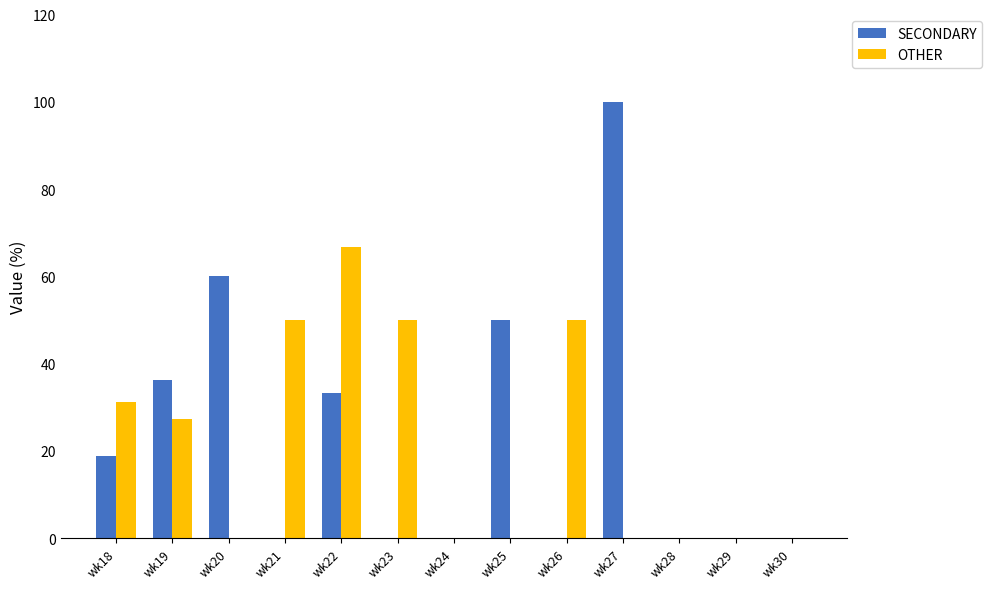

How many groups of bars are there?

13